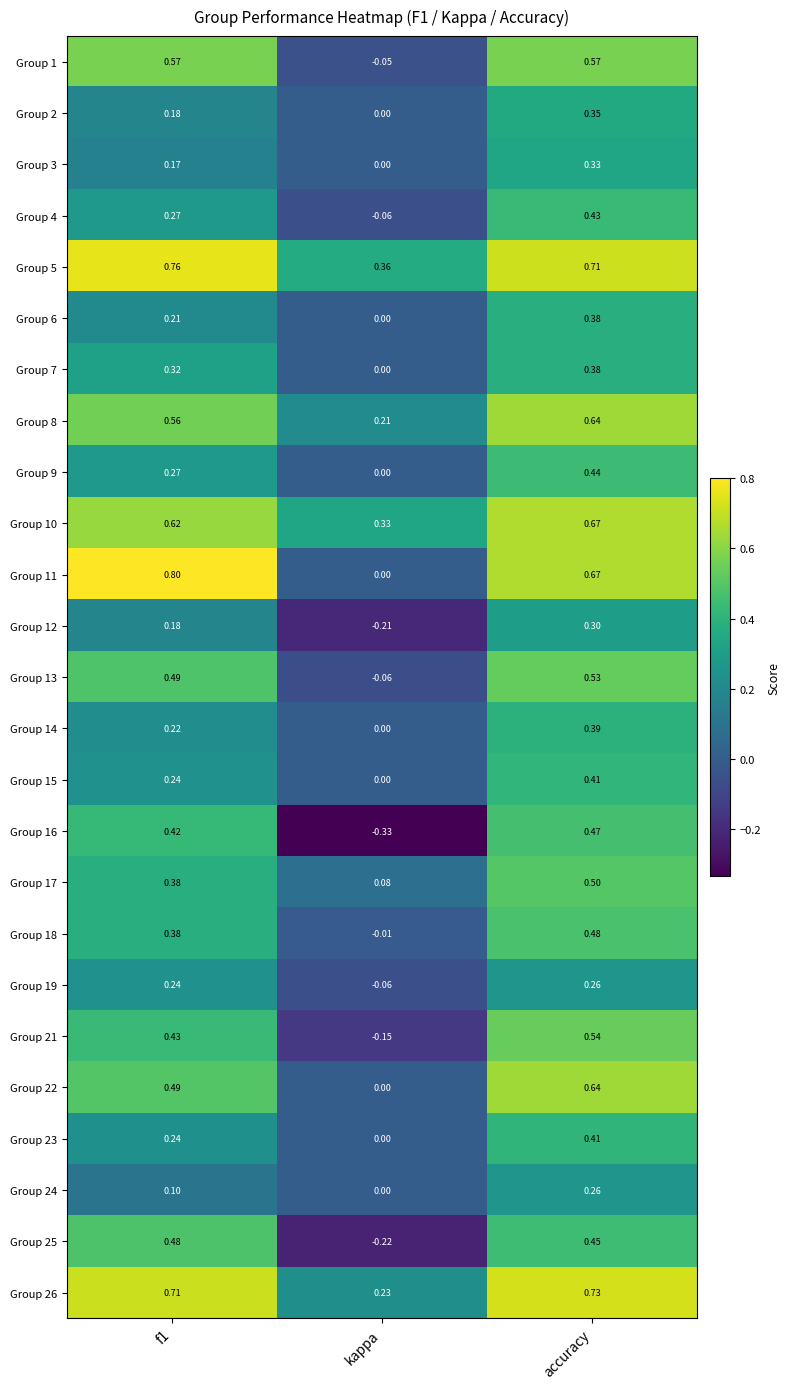

Where is Group 16 nearest to the value 0?

kappa